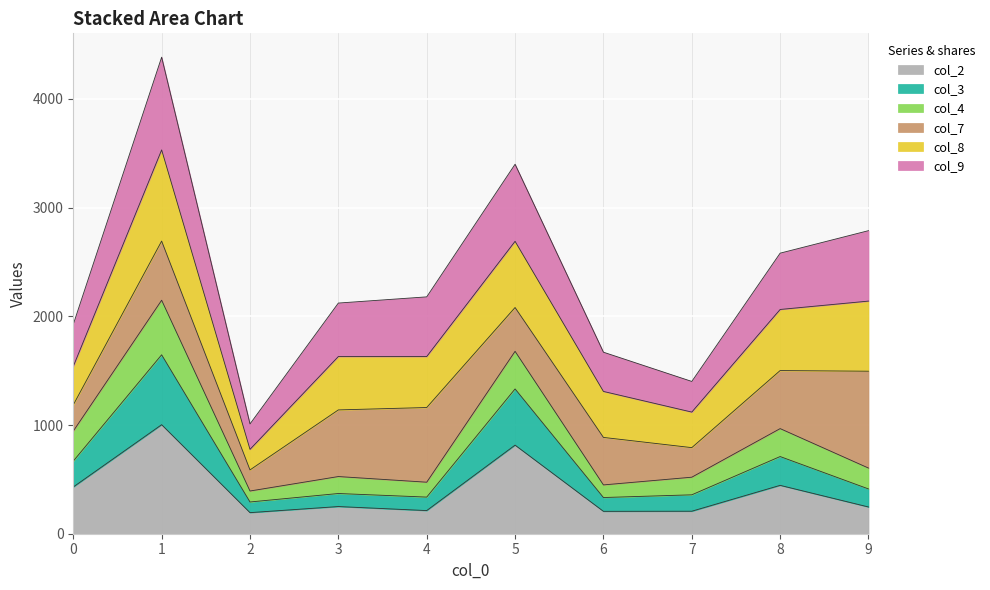

What is the total value across all series at 2?

1010